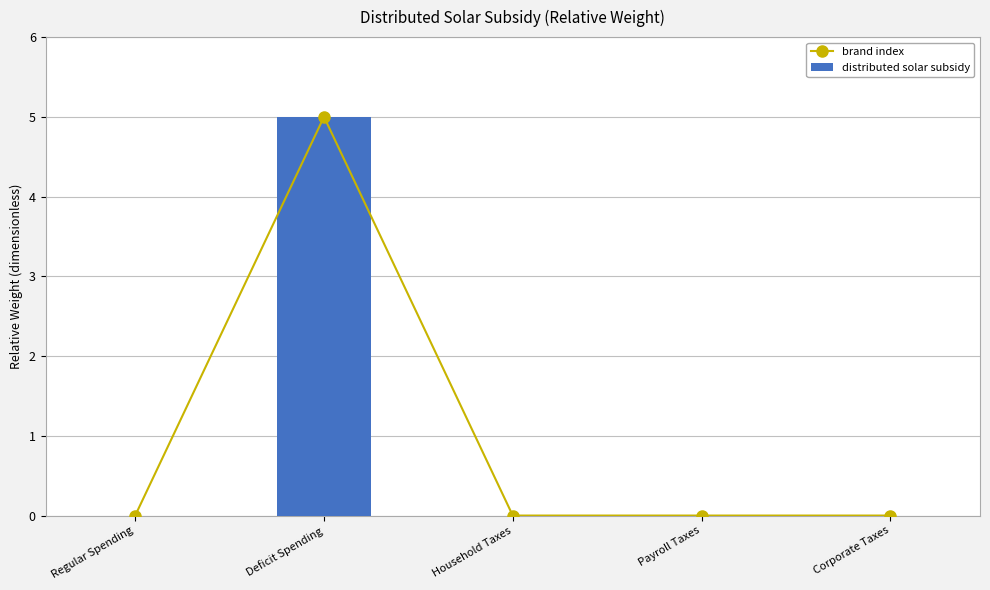

Reading left to right, extract all data points from this chart.

brand index: Regular Spending=0	Deficit Spending=5	Household Taxes=0	Payroll Taxes=0	Corporate Taxes=0
distributed solar subsidy: Regular Spending=0	Deficit Spending=5	Household Taxes=0	Payroll Taxes=0	Corporate Taxes=0